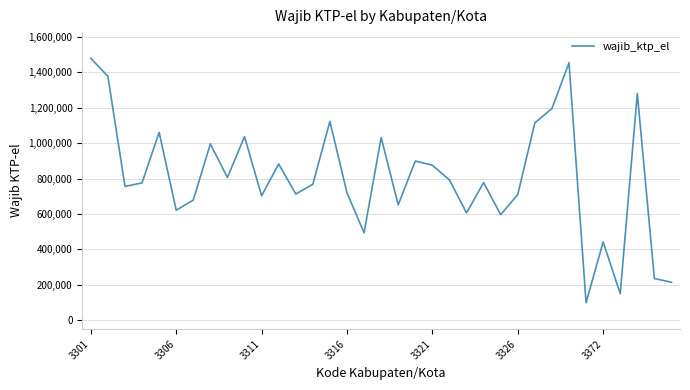

How many interior local peaks (higher than both neighbors) does the data have?

11